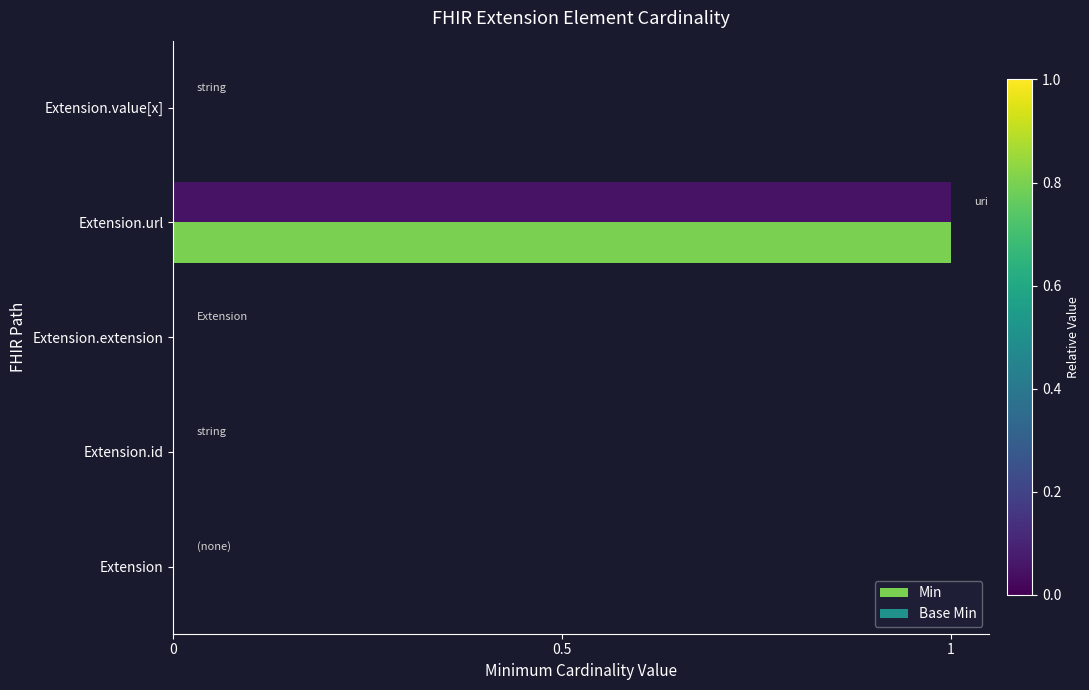

List the series in order of their peak value, lowest first.

Min, Base Min